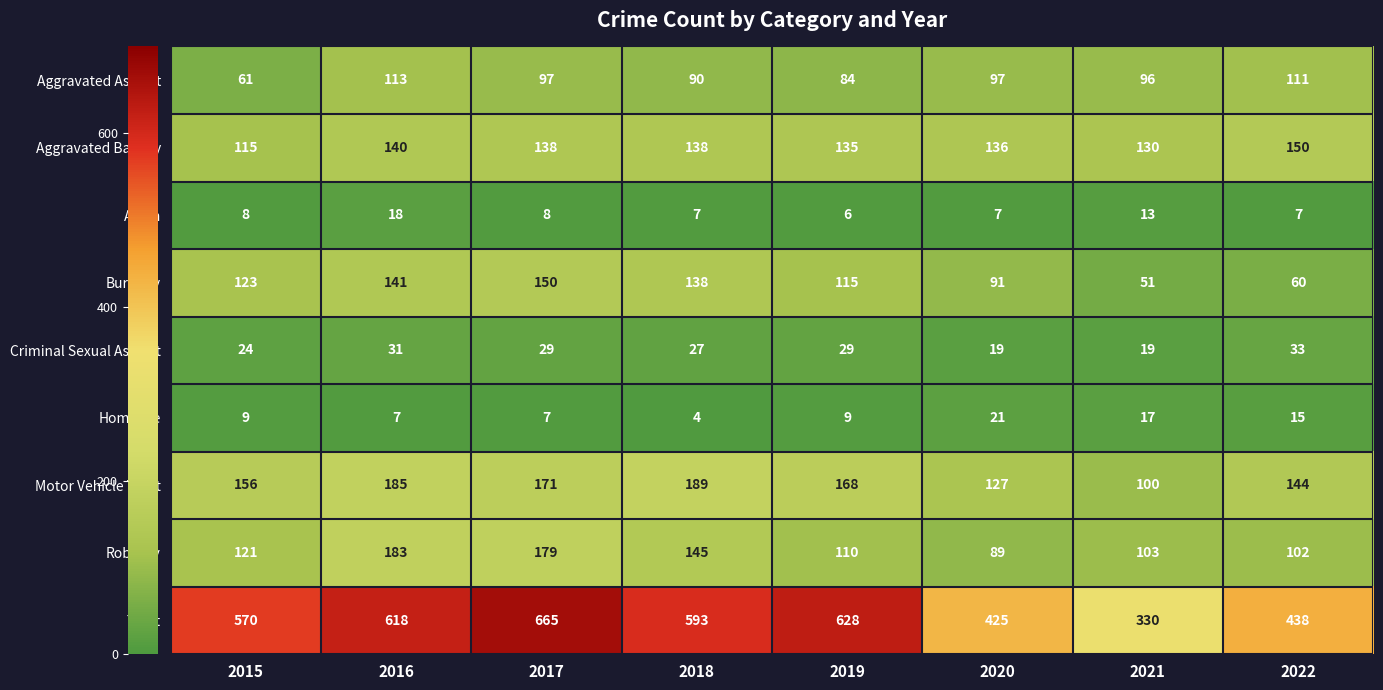

At which label does Aggravated Battery first exceed 138?

2016